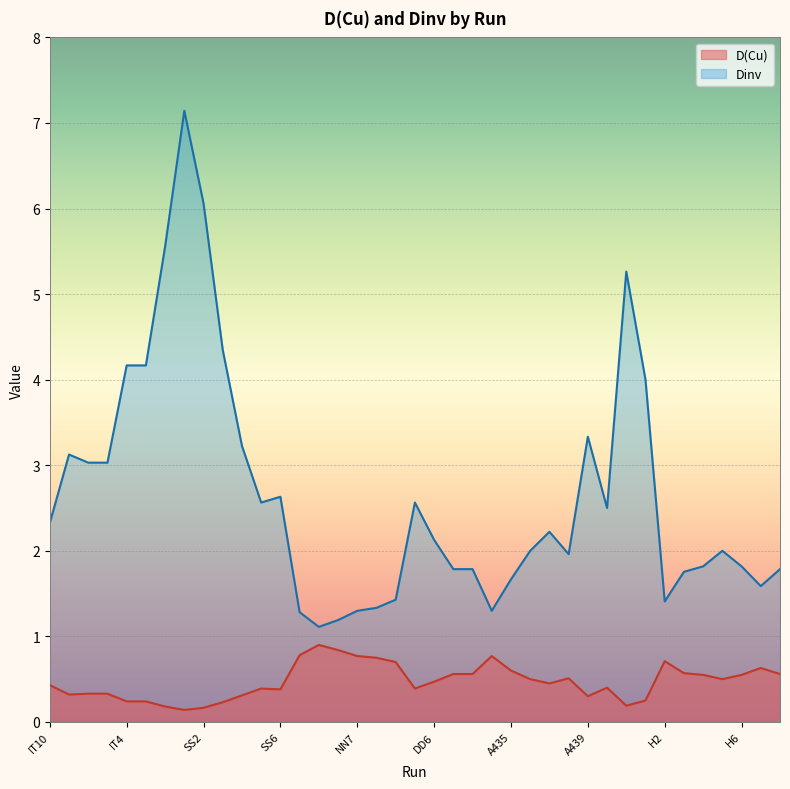

At which category does Dinv reach its first local peak?

IT11